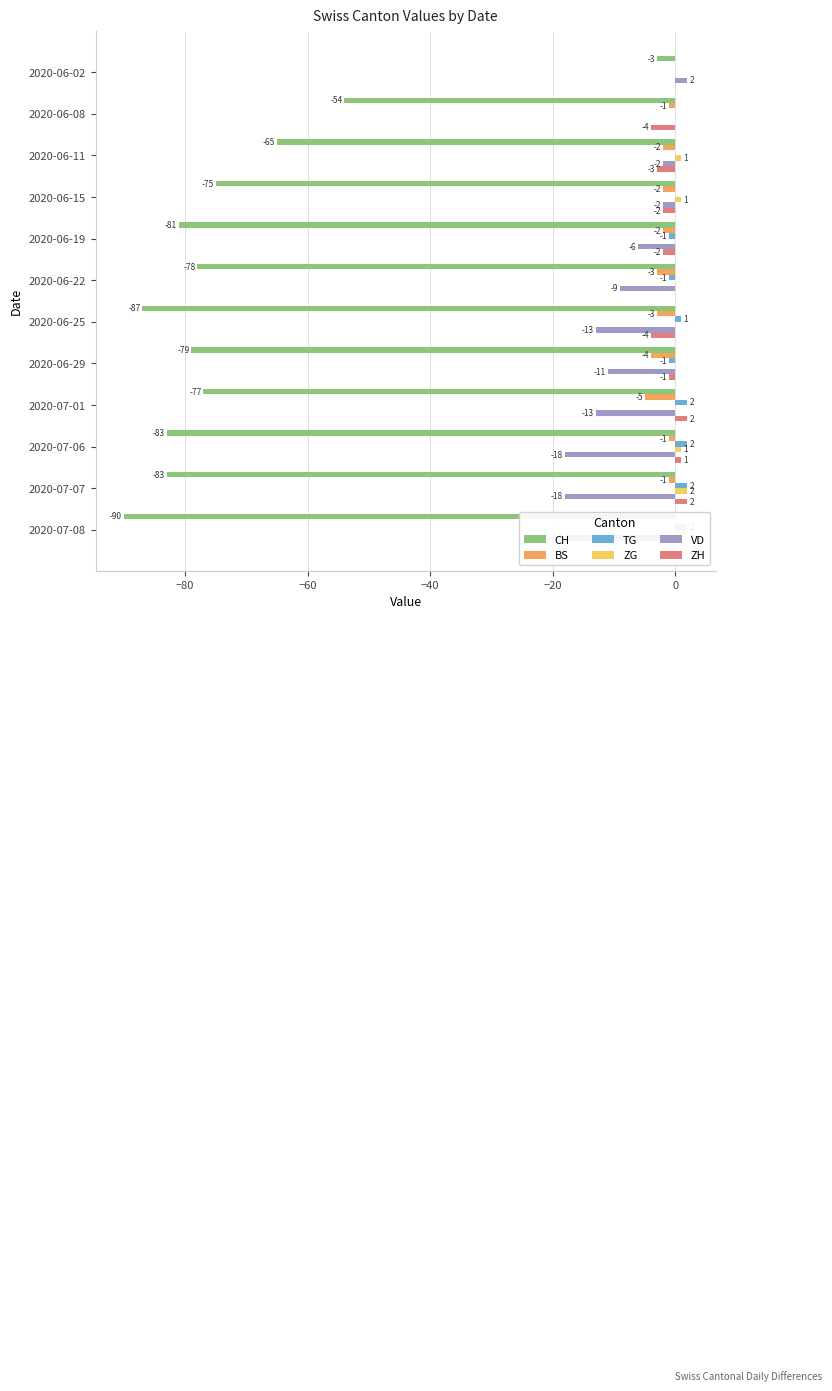

Count the TG values in the range 0 to 2.

9